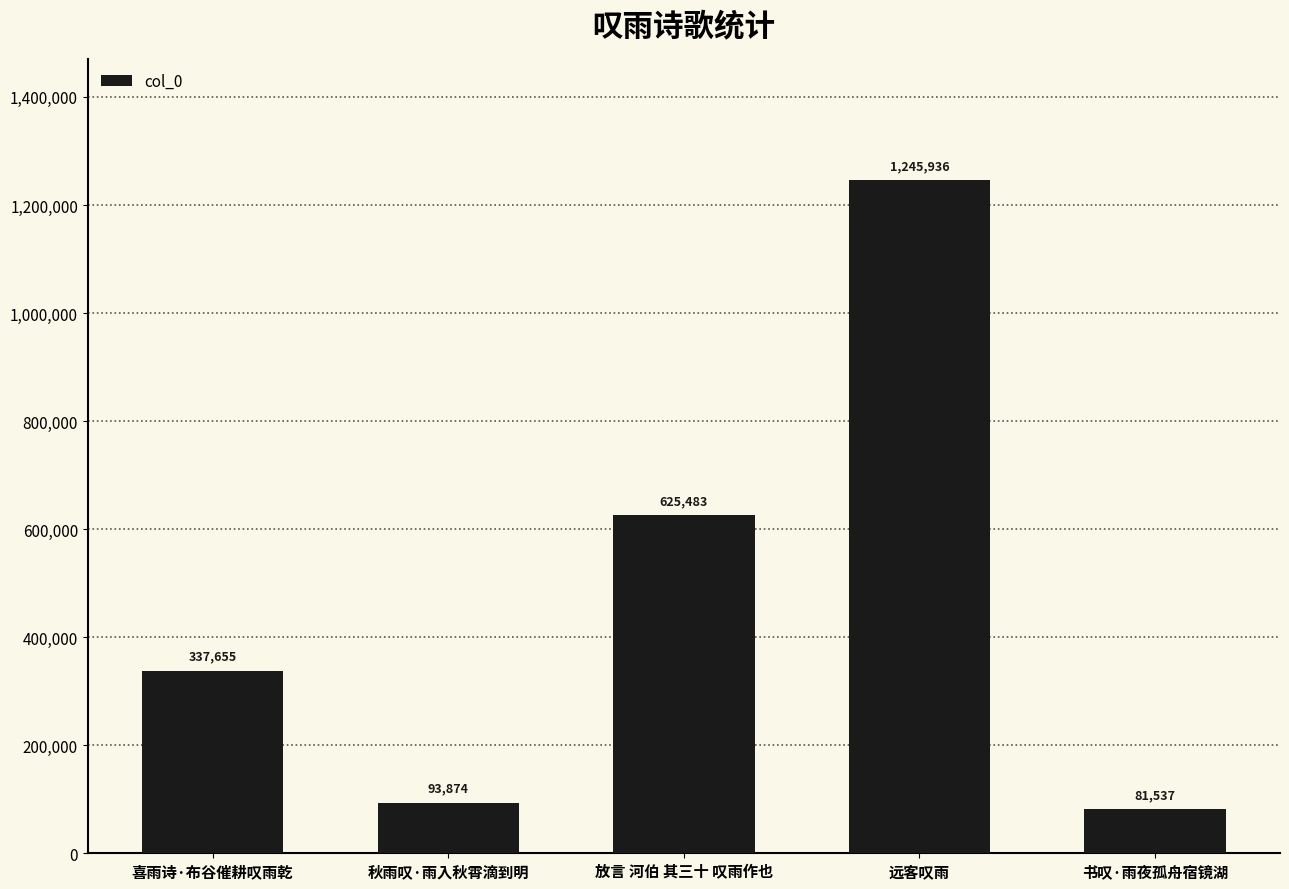

The chart shows a value of 20122 at 书叹·雨夜孤舟宿镜湖. True or false?

False